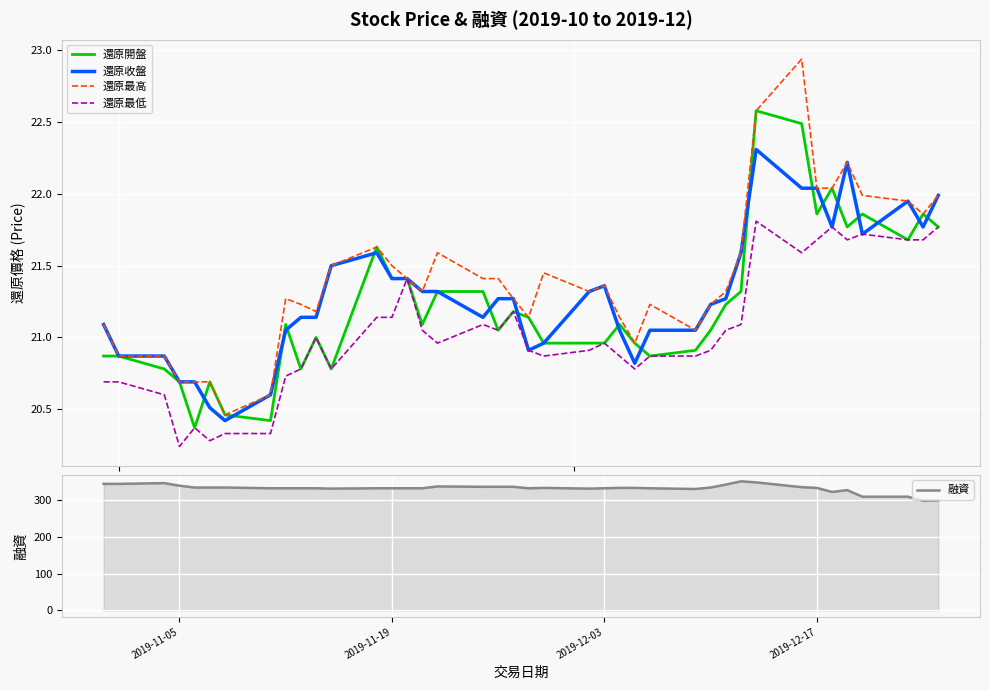

Rank the series by their maximum value, from lowest to highest.

還原最低, 還原收盤, 還原開盤, 還原最高, 融資